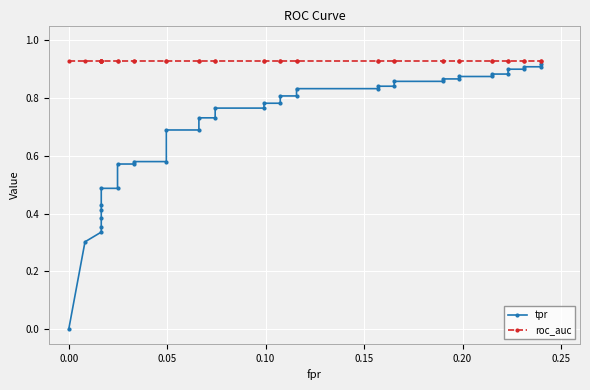

True or false: tpr has more than 0 interior local peaks.

False